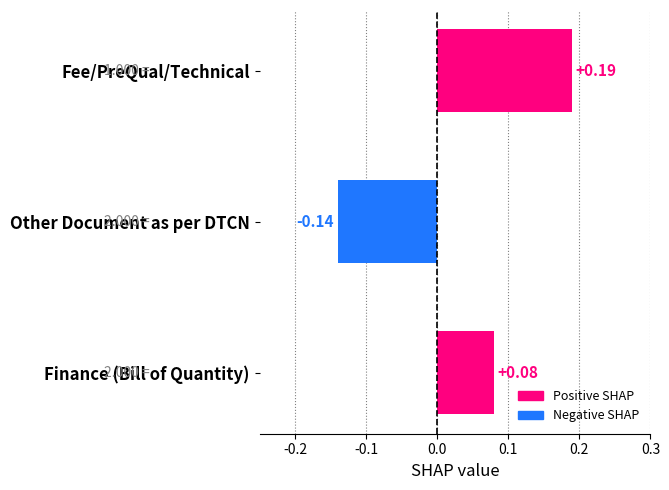

At which category does the chart reach its peak across all series?

Fee/PreQual/Technical